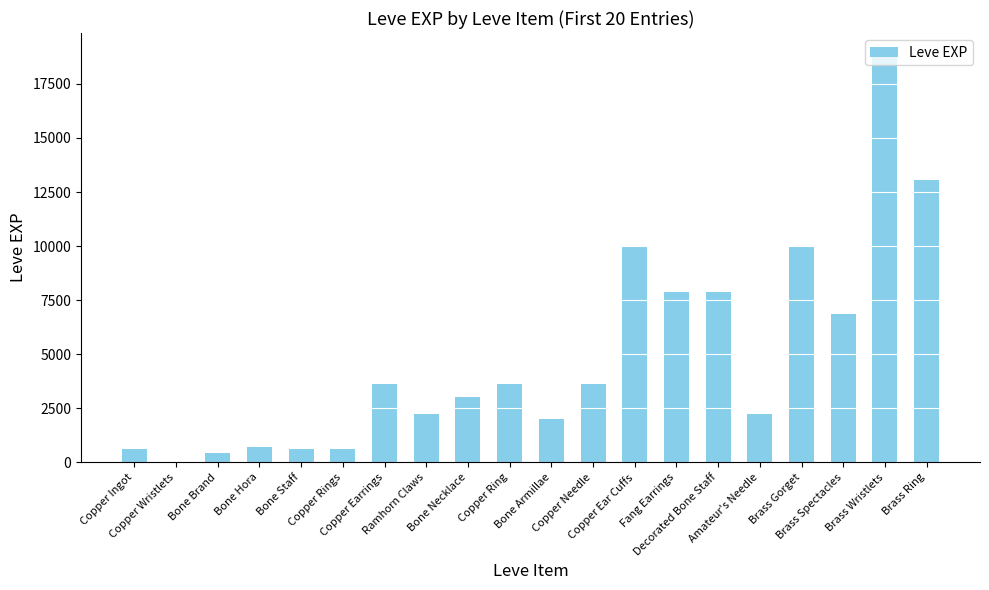

Between Decorated Bone Staff and Bone Staff, which is larger?

Decorated Bone Staff